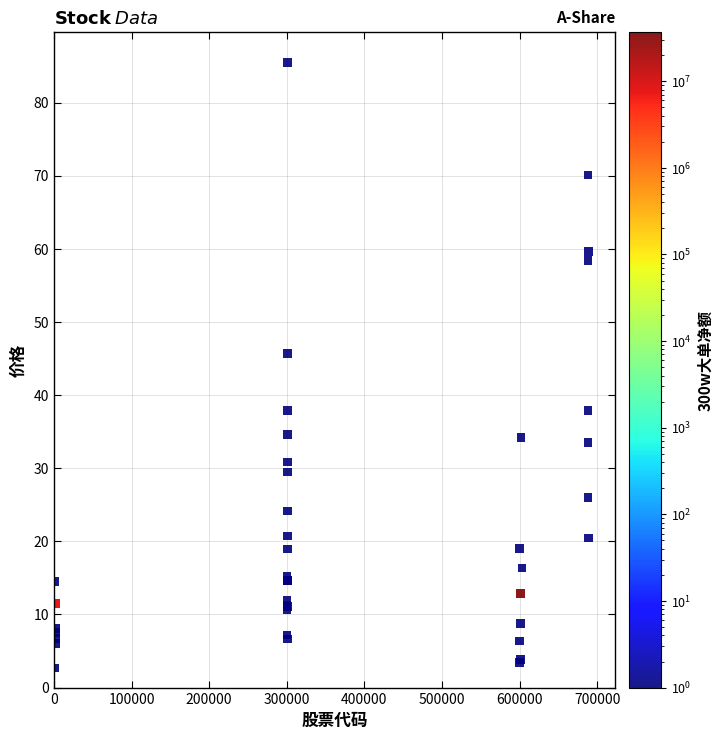

What Y value in the scatter plot is closest to 44?

45.7